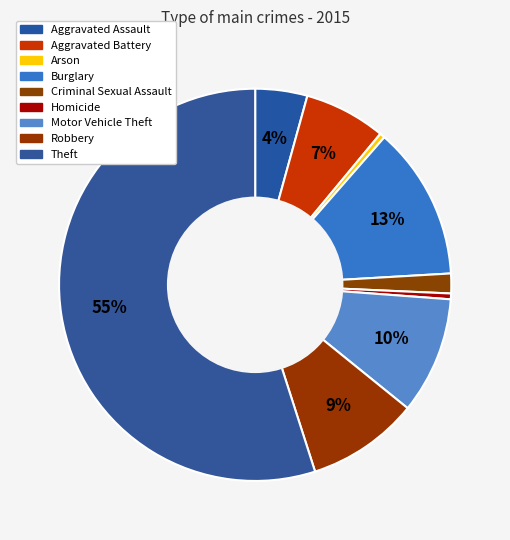

What is the majority slice?

Theft